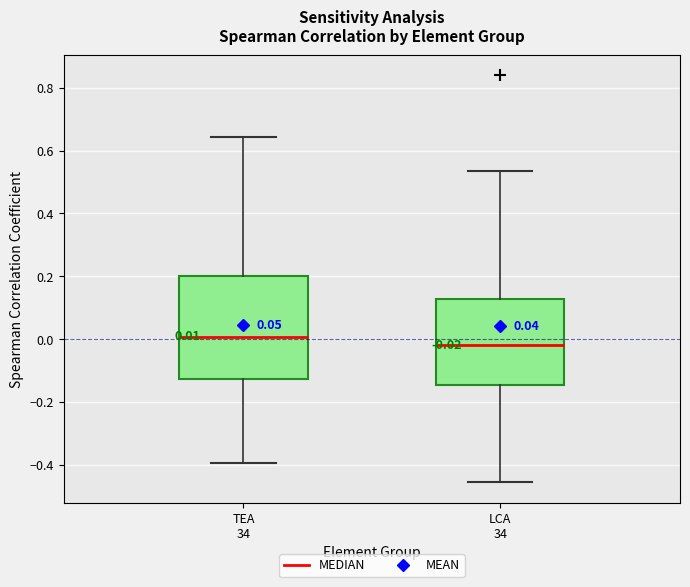

Comparing the boxes themselves (not the whiskers), which one is the tallest?

TEA 34